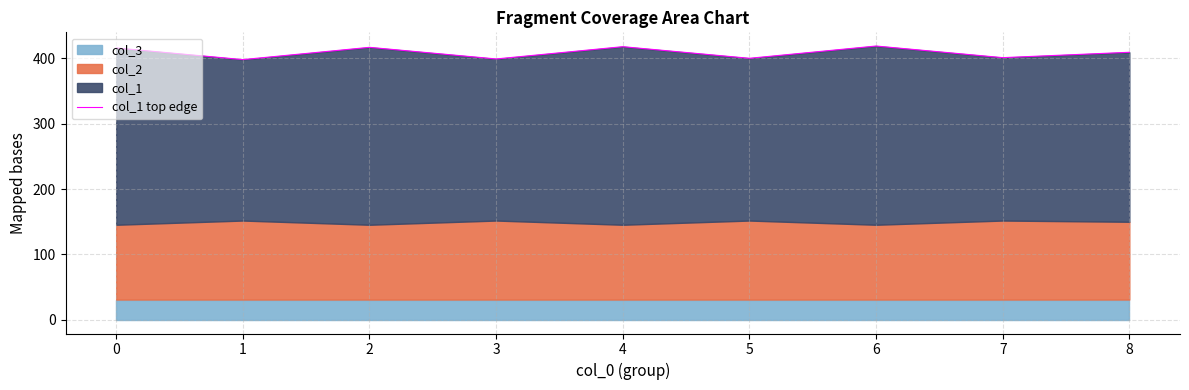

Between 1 and 4, which is larger?

4